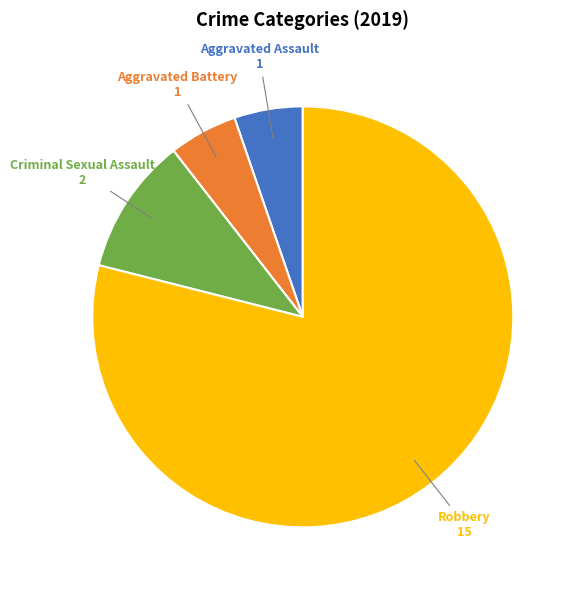

Which slice is the largest?

Robbery